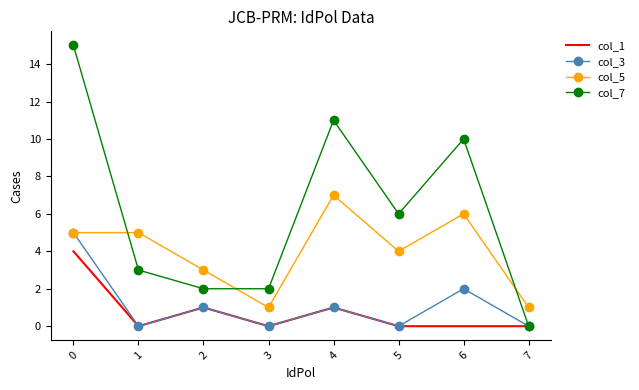

Where do col_5 and col_7 first cross each other?

0 and 1